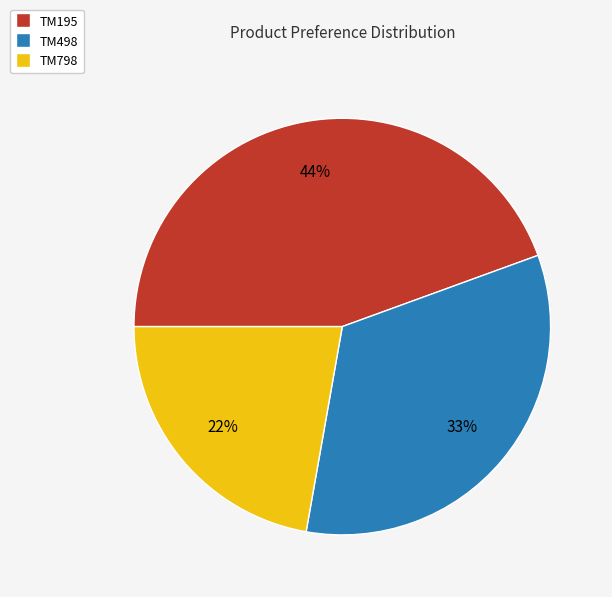

To the nearest percent, what percentage of the pie is TM498?

33%